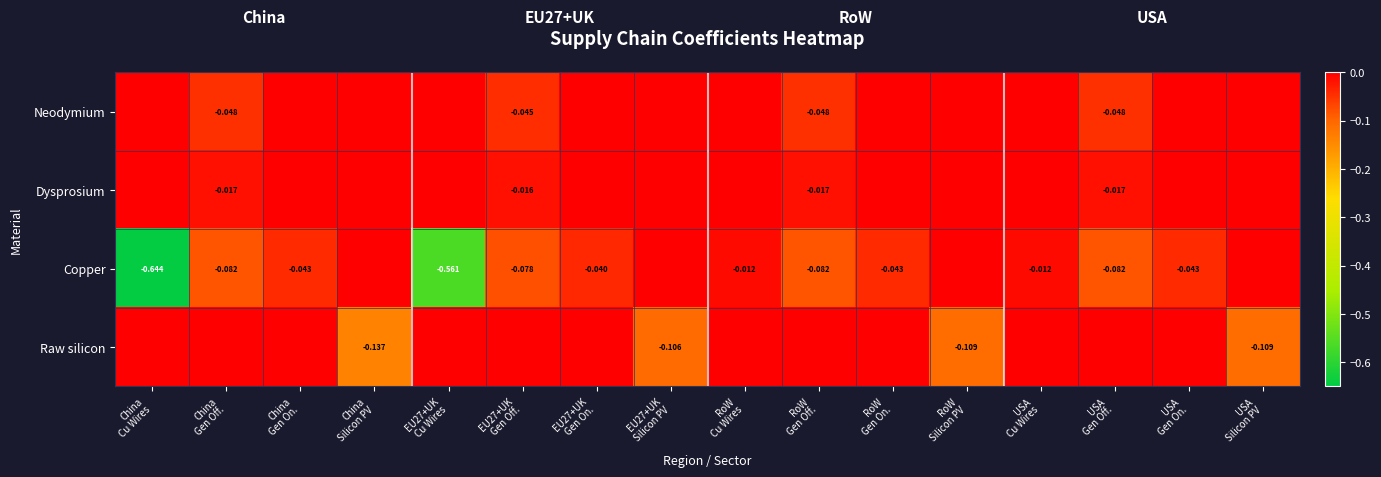

Which series has the largest total across all categories?

Dysprosium